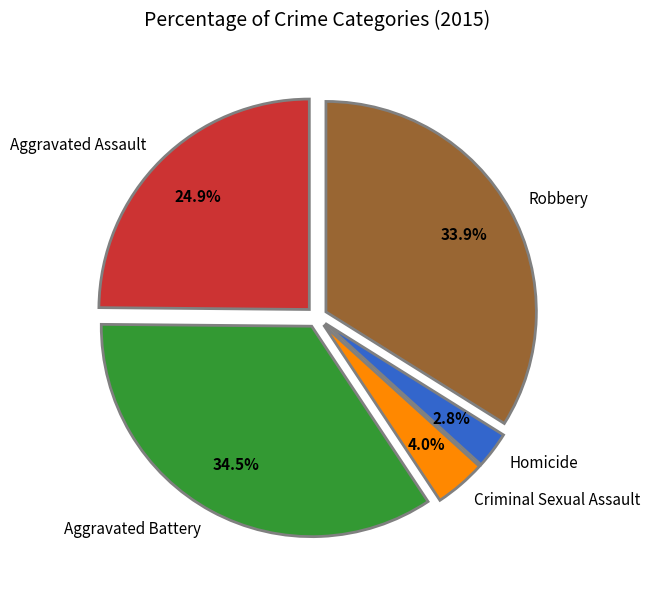

Combined, do Aggravated Assault and Aggravated Battery account for over 50%?

Yes